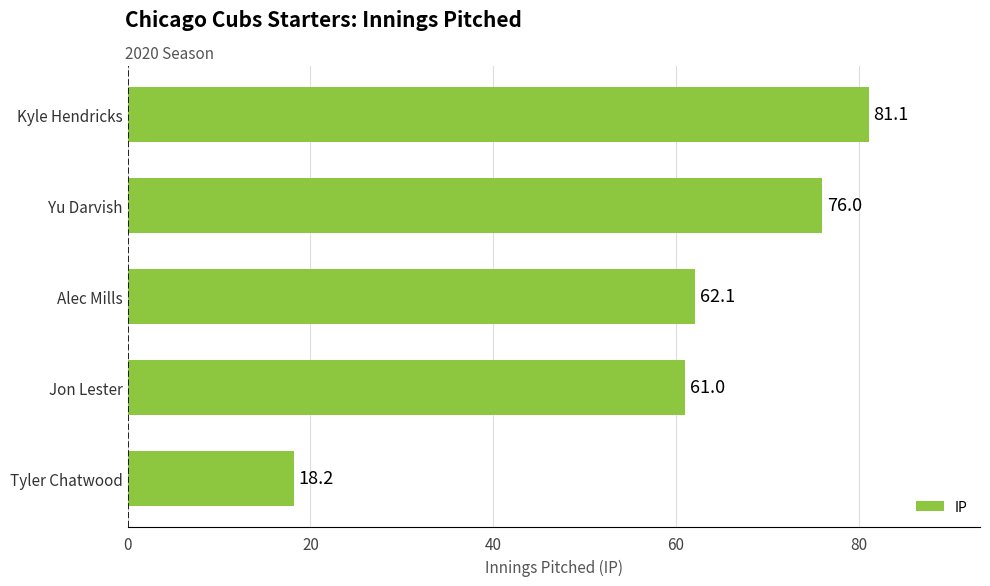

Does the chart contain any negative values?

No